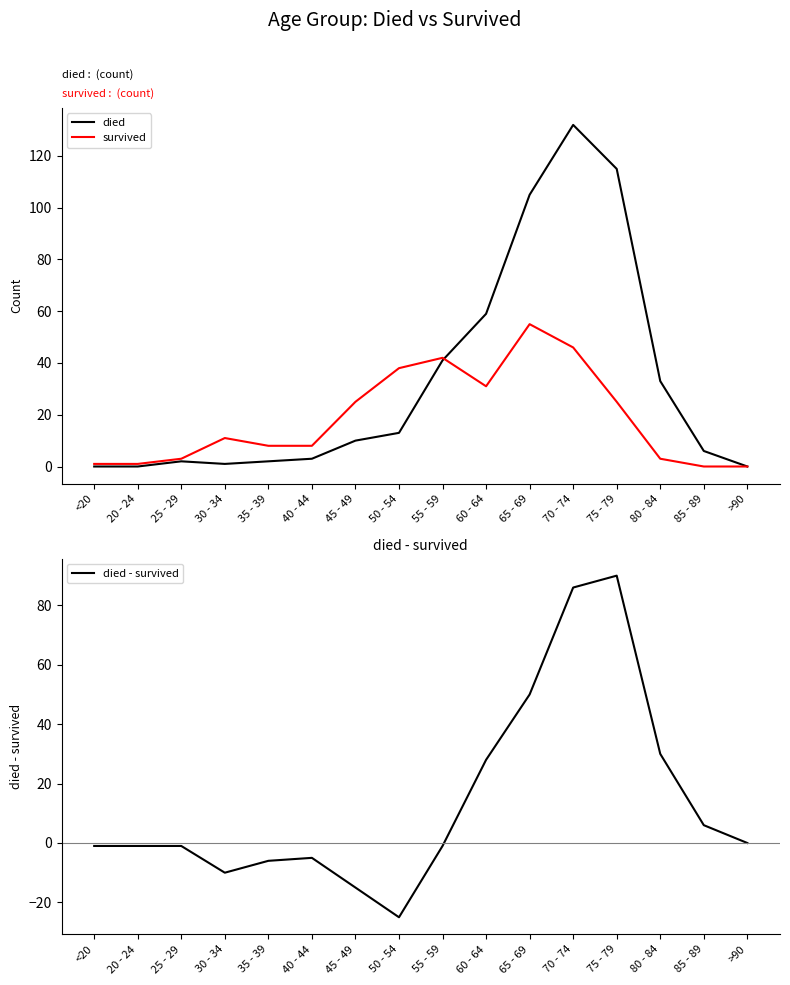

At which label is survived closest to 27?

45 - 49